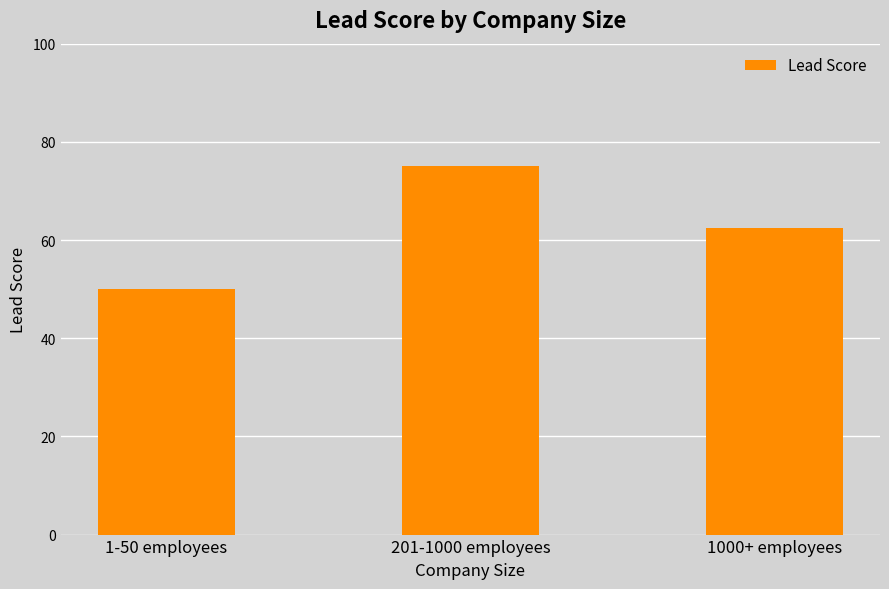

How many values are below 62?

1